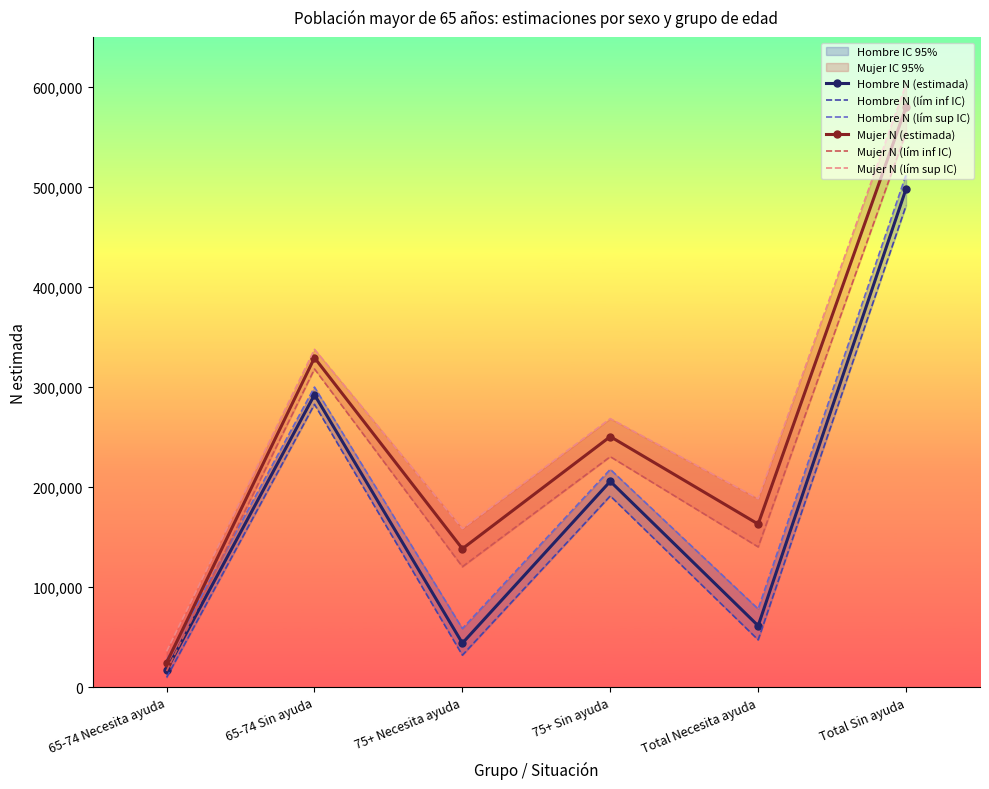

What is the highest value of the Hombre N (estimada) series?

498181